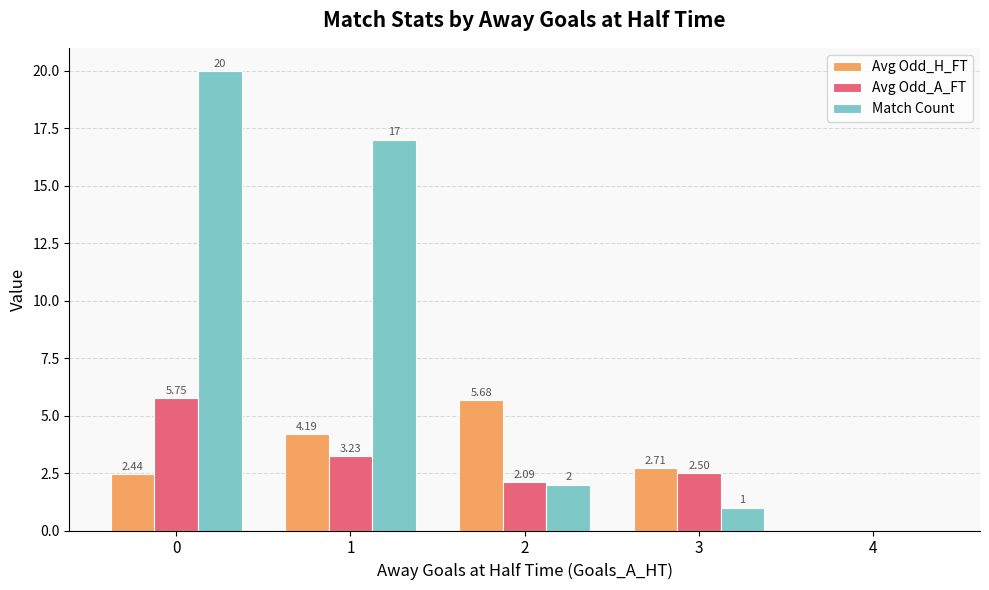

True or false: Avg Odd_H_FT has a value of 4.2 at 1.

True